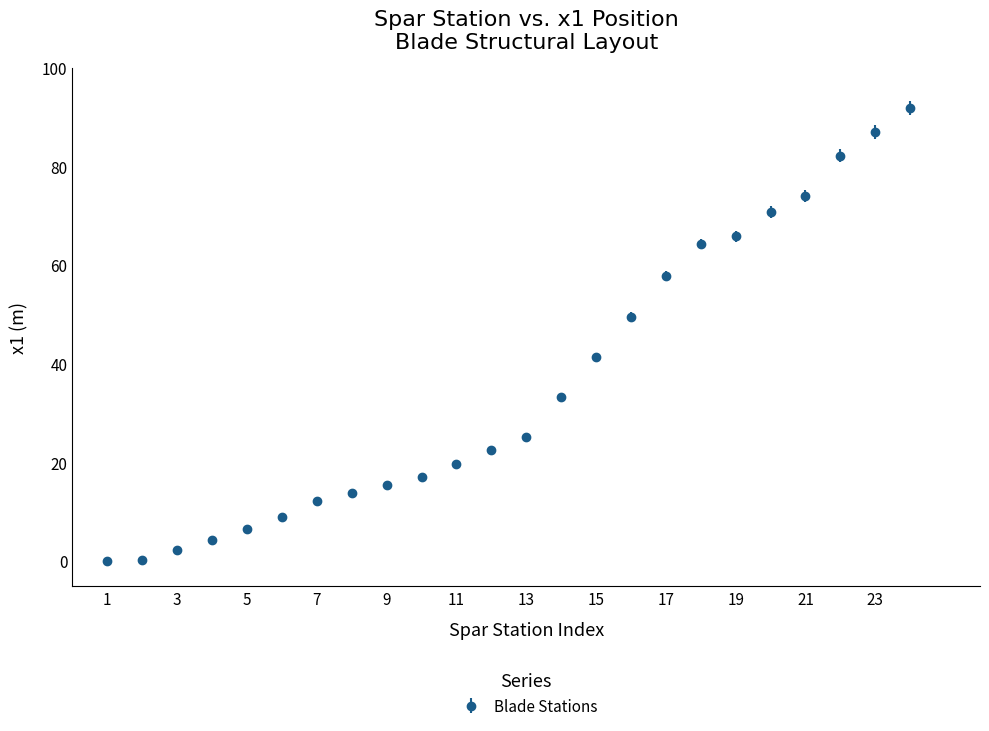

What is the sum of all values?

867.0